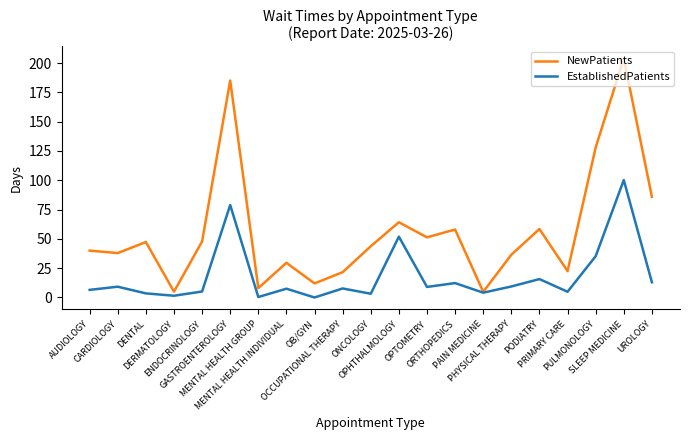

In NewPatients, how many points are lower than both neighbors (excluding endpoints)?

7